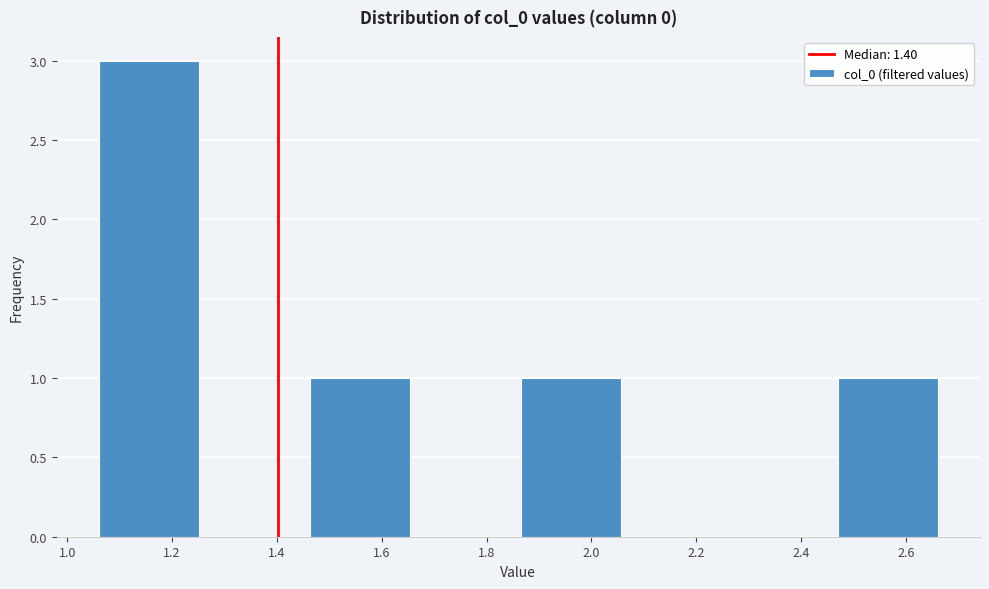

Reading left to right, list every bar in this chart as the range it spans on the x-axis followed by its height. Neither the bar edges nor the heights are printed on the chart, so give them approximately, as read against the axes.

1.06 to 1.26: 3
1.26 to 1.46: 0
1.46 to 1.66: 1
1.66 to 1.86: 0
1.86 to 2.06: 1
2.06 to 2.26: 0
2.26 to 2.46: 0
2.46 to 2.66: 1